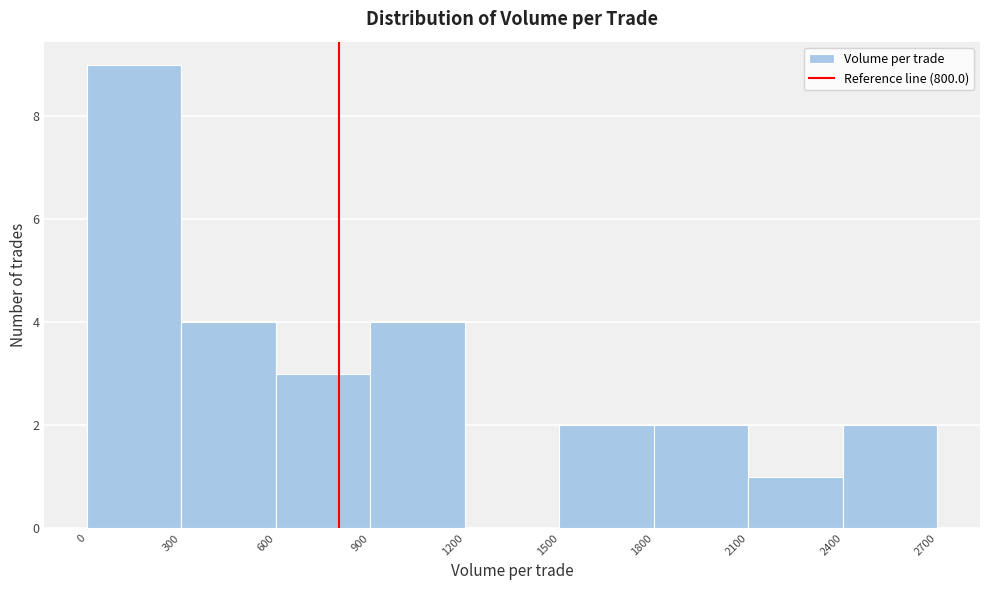

Reading left to right, list every bar in this chart as the range it spans on the x-axis followed by its height. The values are not printed on the chart, so give them approximately, as read against the axis.

0 to 300: 9
300 to 600: 4
600 to 900: 3
900 to 1200: 4
1200 to 1500: 0
1500 to 1800: 2
1800 to 2100: 2
2100 to 2400: 1
2400 to 2700: 2